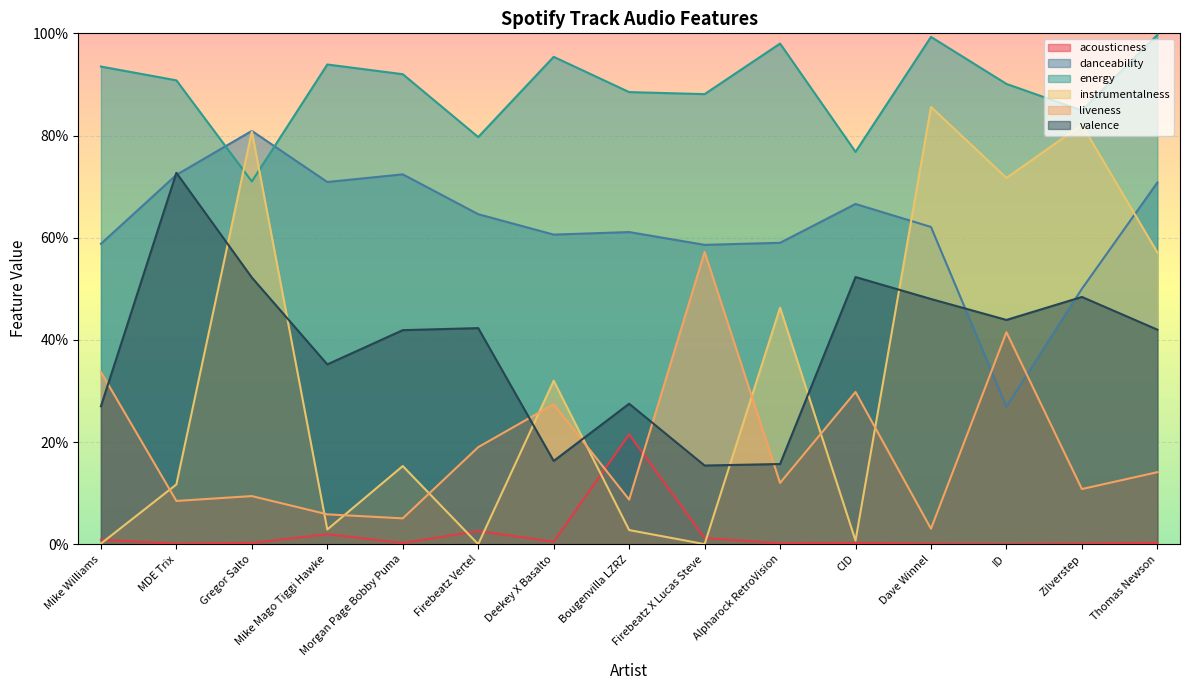

Reading right to left, extract all data points from this chart.

acousticness: Thomas Newson=0.0	Zilverstep=0.0	ID=0.0	Dave Winnel=0.0	CID=0.0	Alpharock RetroVision=0.0	Firebeatz X Lucas Steve=0.0	Bougenvilla LZRZ=0.2	Deekey X Basalto=0.0	Firebeatz Vertel=0.0	Morgan Page Bobby Puma=0.0	Mike Mago Tiggi Hawke=0.0	Gregor Salto=0.0	MDE Trix=0.0	Mike Williams=0.0
danceability: Thomas Newson=0.7	Zilverstep=0.5	ID=0.3	Dave Winnel=0.6	CID=0.7	Alpharock RetroVision=0.6	Firebeatz X Lucas Steve=0.6	Bougenvilla LZRZ=0.6	Deekey X Basalto=0.6	Firebeatz Vertel=0.6	Morgan Page Bobby Puma=0.7	Mike Mago Tiggi Hawke=0.7	Gregor Salto=0.8	MDE Trix=0.7	Mike Williams=0.6
energy: Thomas Newson=1.0	Zilverstep=0.8	ID=0.9	Dave Winnel=1.0	CID=0.8	Alpharock RetroVision=1.0	Firebeatz X Lucas Steve=0.9	Bougenvilla LZRZ=0.9	Deekey X Basalto=1.0	Firebeatz Vertel=0.8	Morgan Page Bobby Puma=0.9	Mike Mago Tiggi Hawke=0.9	Gregor Salto=0.7	MDE Trix=0.9	Mike Williams=0.9
instrumentalness: Thomas Newson=0.6	Zilverstep=0.8	ID=0.7	Dave Winnel=0.9	CID=0.0	Alpharock RetroVision=0.5	Firebeatz X Lucas Steve=0.0	Bougenvilla LZRZ=0.0	Deekey X Basalto=0.3	Firebeatz Vertel=0.0	Morgan Page Bobby Puma=0.2	Mike Mago Tiggi Hawke=0.0	Gregor Salto=0.8	MDE Trix=0.1	Mike Williams=0.0
liveness: Thomas Newson=0.1	Zilverstep=0.1	ID=0.4	Dave Winnel=0.0	CID=0.3	Alpharock RetroVision=0.1	Firebeatz X Lucas Steve=0.6	Bougenvilla LZRZ=0.1	Deekey X Basalto=0.3	Firebeatz Vertel=0.2	Morgan Page Bobby Puma=0.1	Mike Mago Tiggi Hawke=0.1	Gregor Salto=0.1	MDE Trix=0.1	Mike Williams=0.3
valence: Thomas Newson=0.4	Zilverstep=0.5	ID=0.4	Dave Winnel=0.5	CID=0.5	Alpharock RetroVision=0.2	Firebeatz X Lucas Steve=0.2	Bougenvilla LZRZ=0.3	Deekey X Basalto=0.2	Firebeatz Vertel=0.4	Morgan Page Bobby Puma=0.4	Mike Mago Tiggi Hawke=0.4	Gregor Salto=0.5	MDE Trix=0.7	Mike Williams=0.3